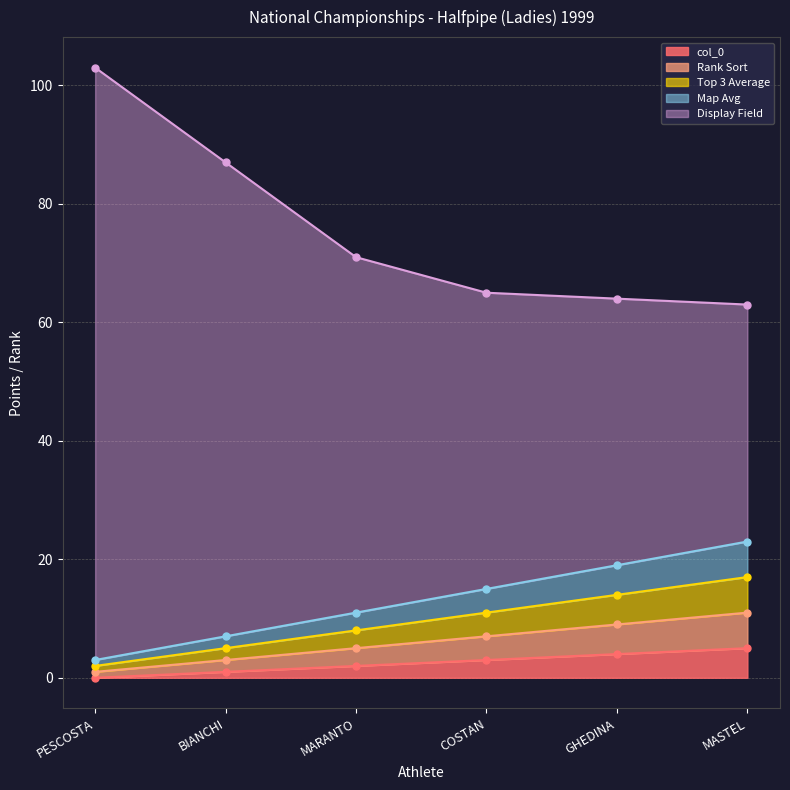

What is the difference between the highest and lowest values at MASTEL?

58